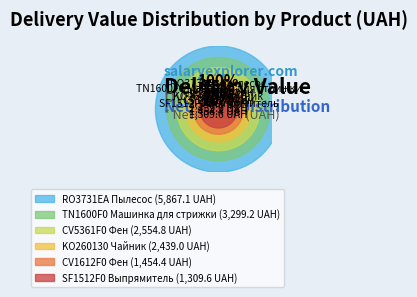

What percentage is the CV1612F0 Фен slice, to the nearest percent?

9%